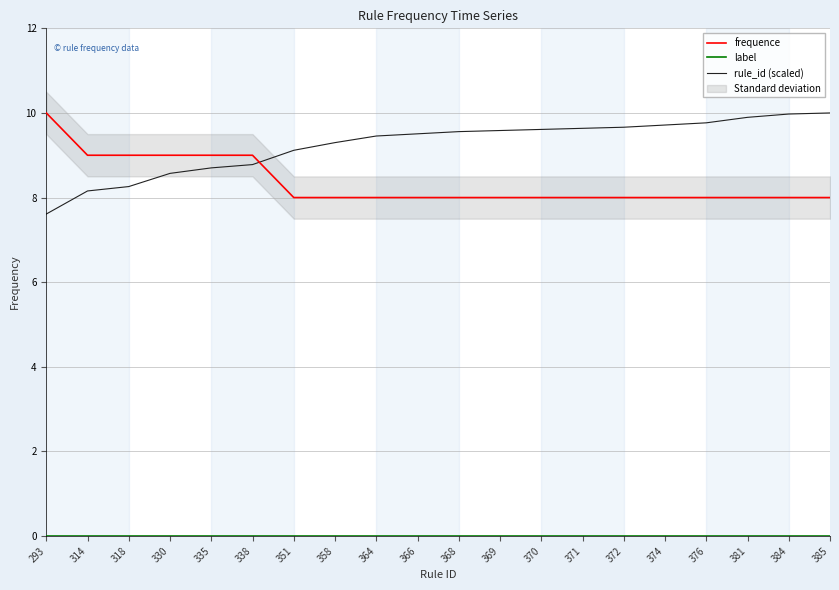

True or false: label and frequence intersect in this chart.

False